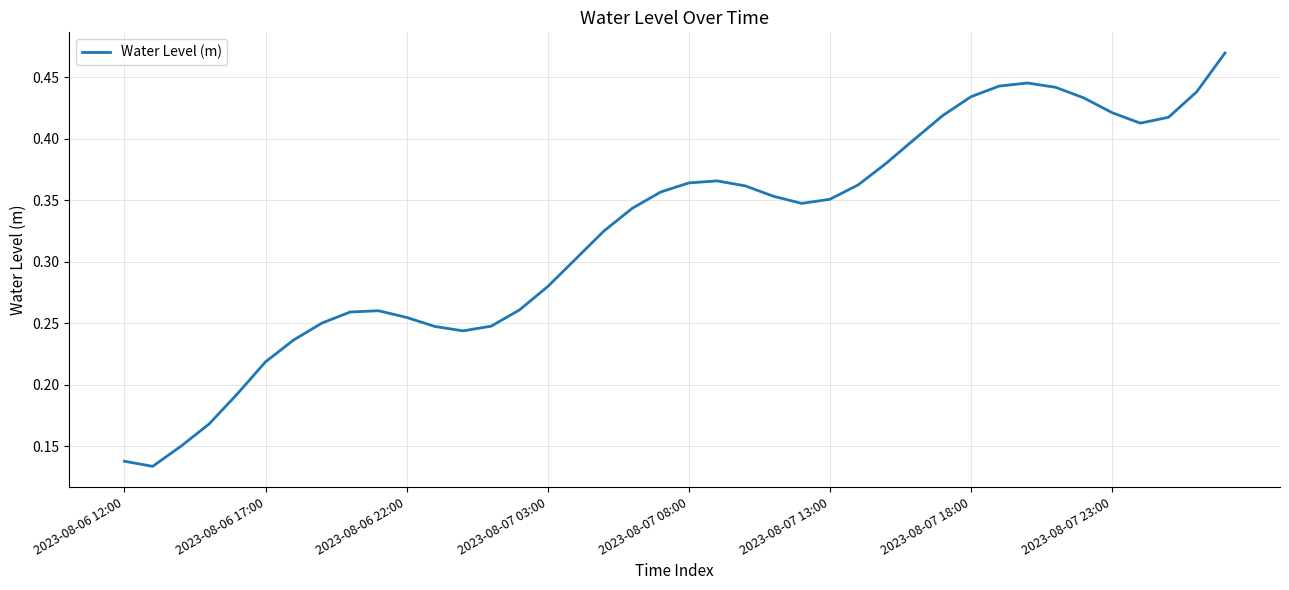

Reading right to left, what are all the values shown in this chart?

0.5	0.4	0.4	0.4	0.4	0.4	0.4	0.4	0.4	0.4	0.4	0.4	0.4	0.4	0.4	0.3	0.4	0.4	0.4	0.4	0.4	0.3	0.3	0.3	0.3	0.3	0.2	0.2	0.2	0.3	0.3	0.3	0.3	0.2	0.2	0.2	0.2	0.1	0.1	0.1